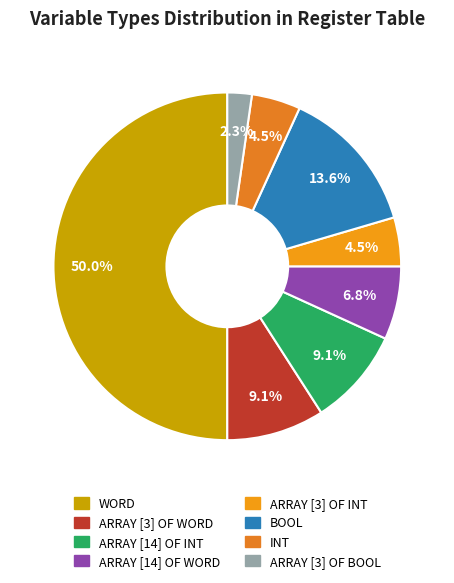

How many segments does this pie chart have?

8